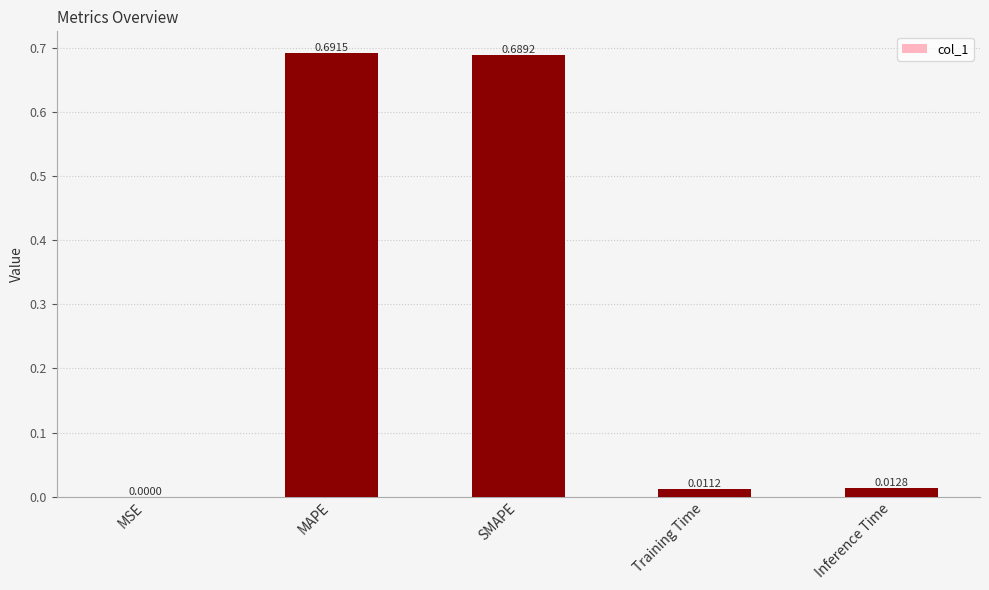

Between MSE and MAPE, which is larger?

MAPE